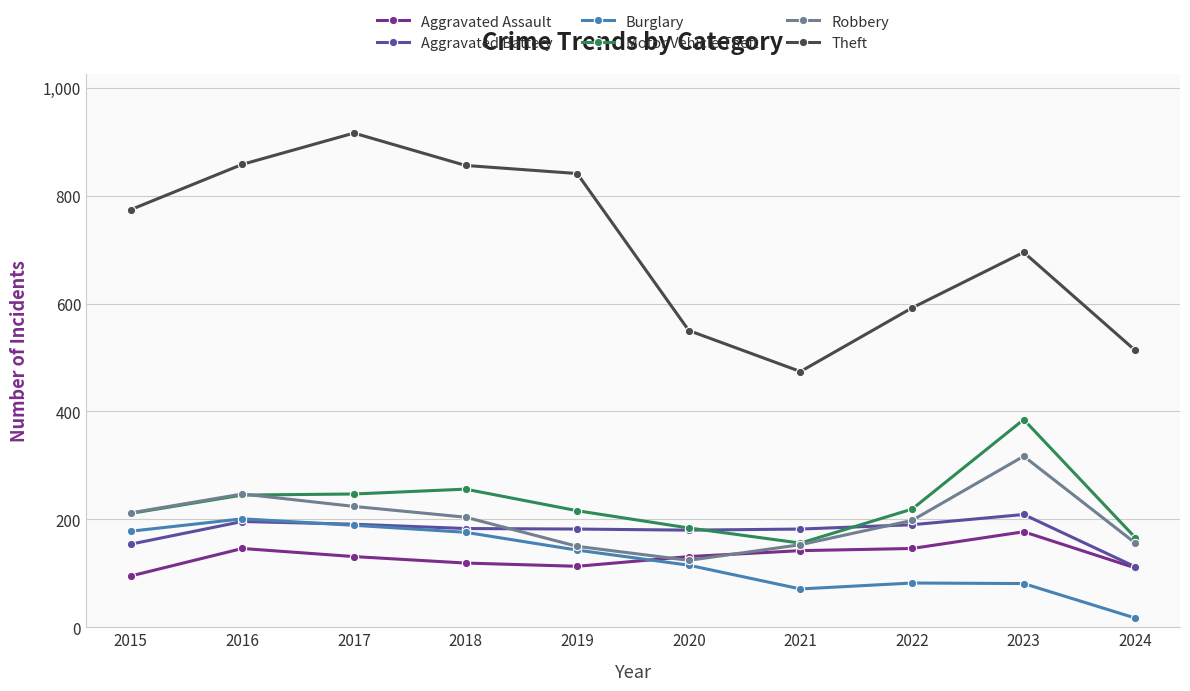

What is the value of the Burglary point at the 6th from the left?

115